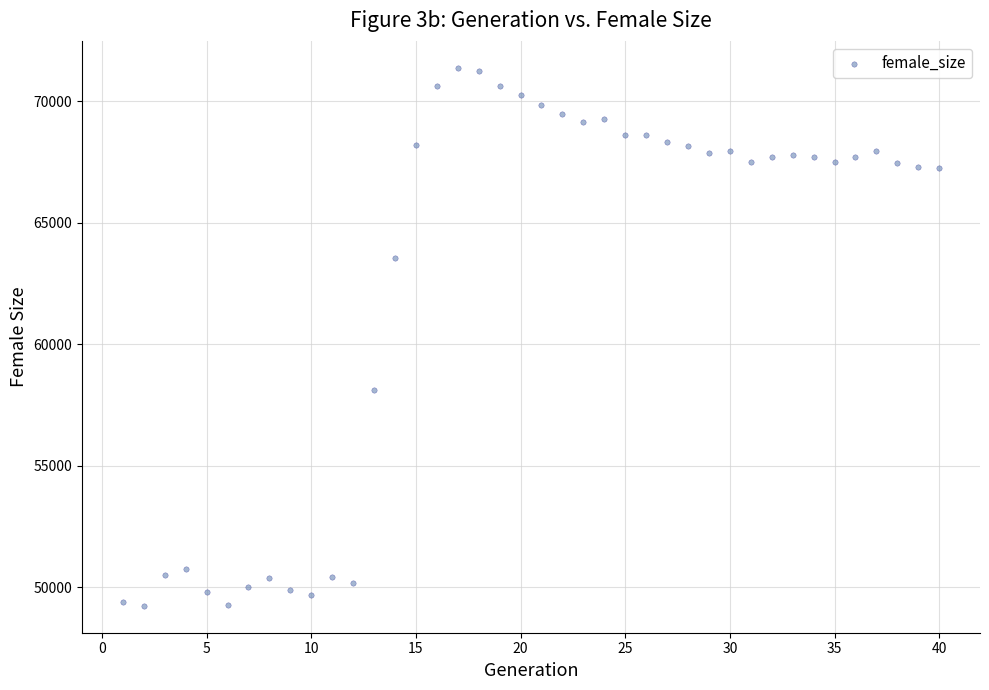

What is the range of Y values (max minus min)?

22144